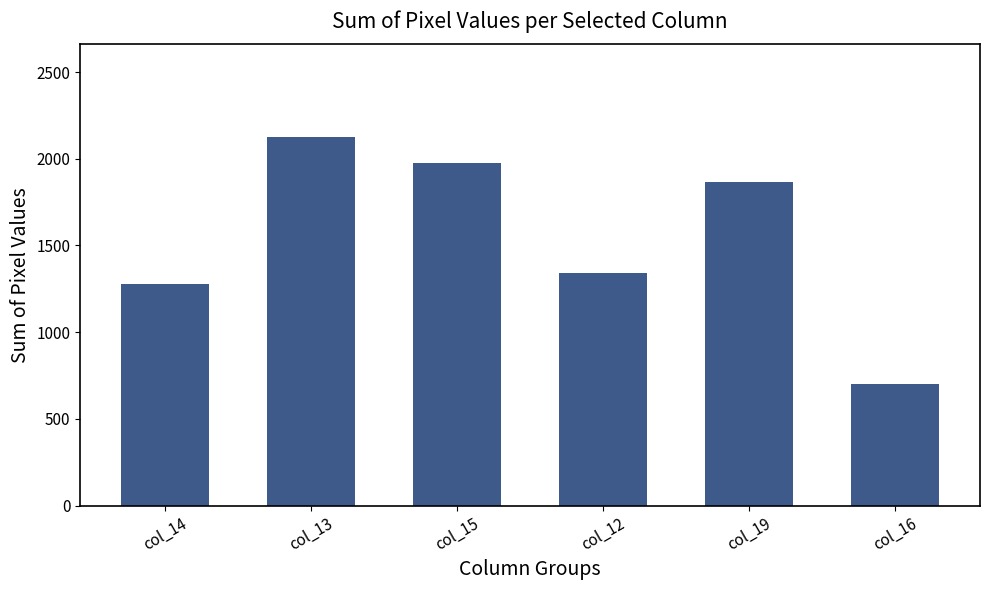

The chart shows a value of 699 at col_16. True or false?

True